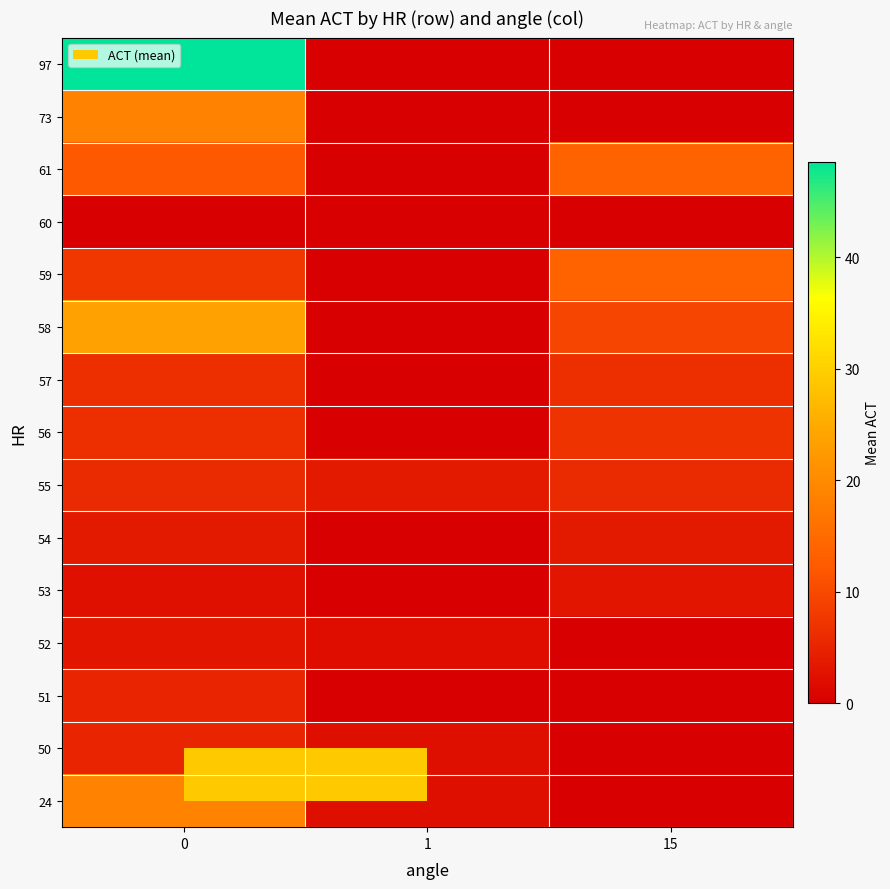

Reading left to right, extract all data points from this chart.

24: 0=18.8	1=2.2	15=0.0
50: 0=5.2	1=2.2	15=0.0
51: 0=5.2	1=0.0	15=0.0
52: 0=3.2	1=2.0	15=0.0
53: 0=2.3	1=0.0	15=3.2
54: 0=3.5	1=0.0	15=3.5
55: 0=5.8	1=3.8	15=5.8
56: 0=6.5	1=0.0	15=7.2
57: 0=6.5	1=0.0	15=6.5
58: 0=23.6	1=0.0	15=9.5
59: 0=7.6	1=0.0	15=13.8
60: 0=0.0	1=0.0	15=0.0
61: 0=12.0	1=0.0	15=13.8
73: 0=18.8	1=0.0	15=0.0
97: 0=48.6	1=0.0	15=0.0